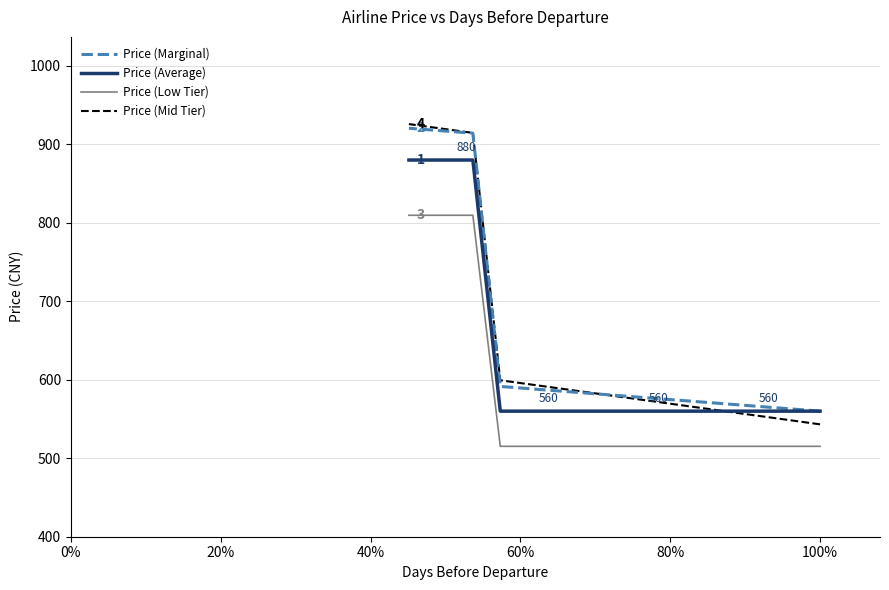

True or false: Price (Marginal) and Price (Average) intersect in this chart.

False